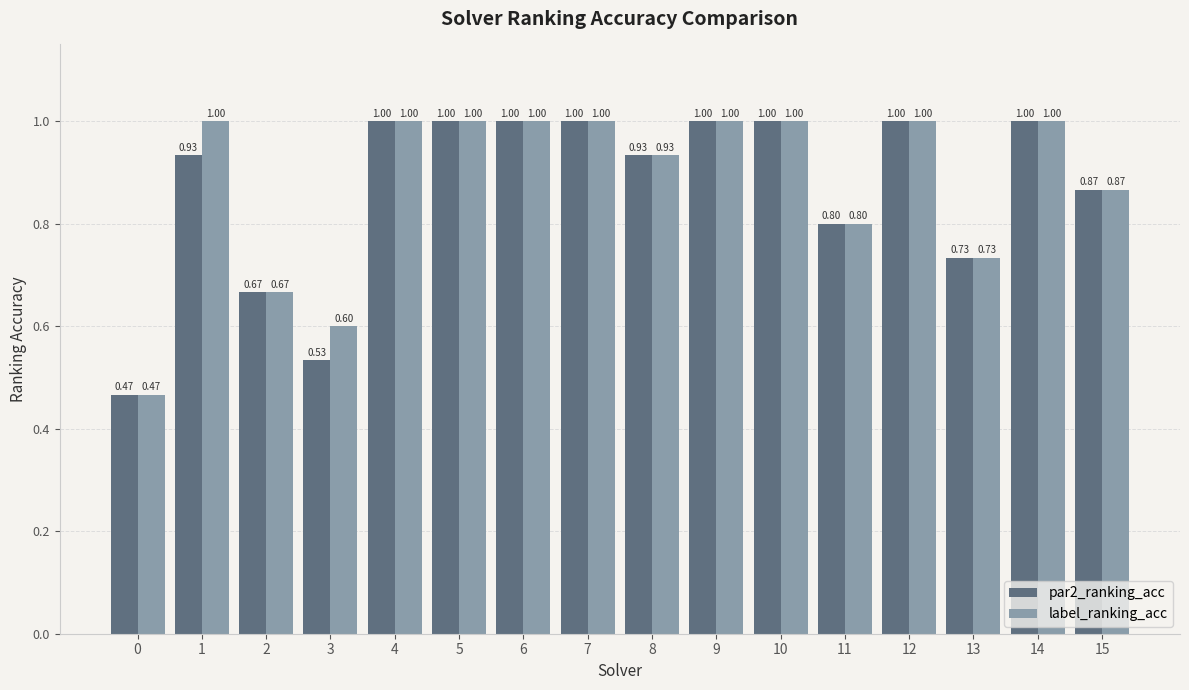

Does the chart contain any negative values?

No